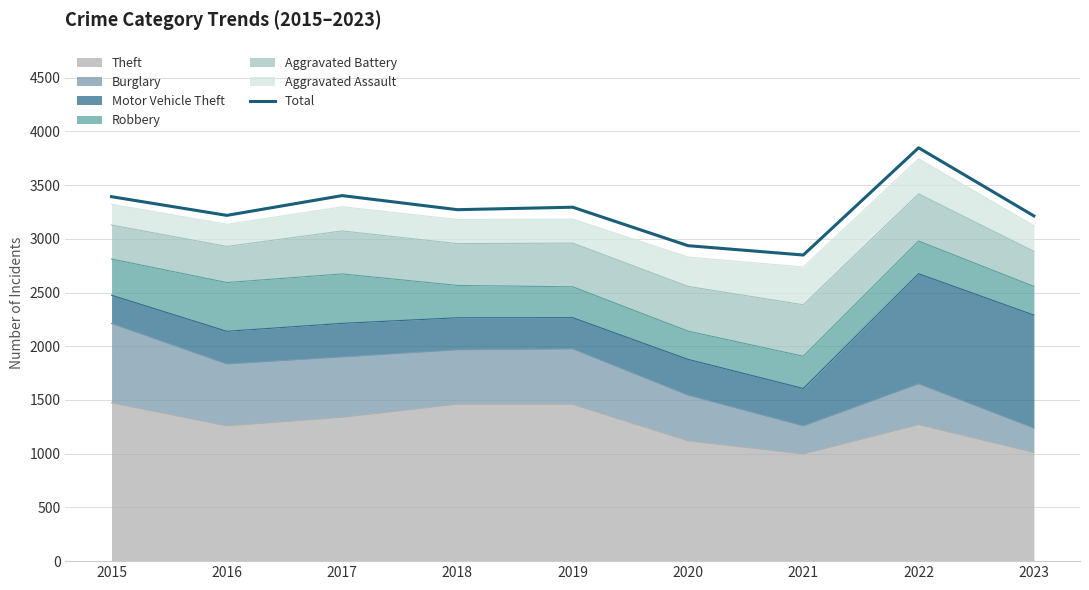

At which category does the data reach its first local valley?

2016